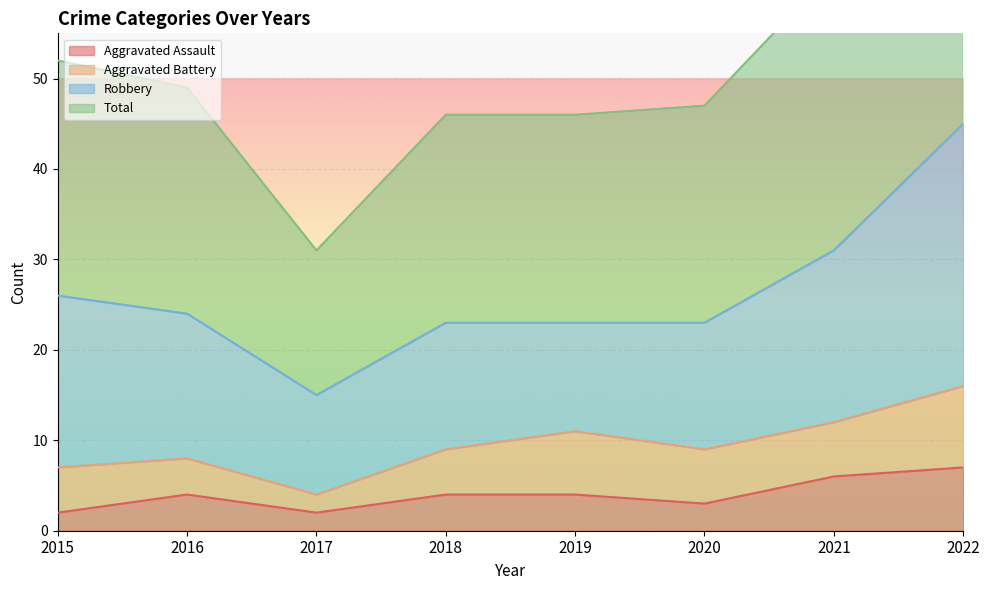

What is the value of the Total point at the 4th from the left?

46